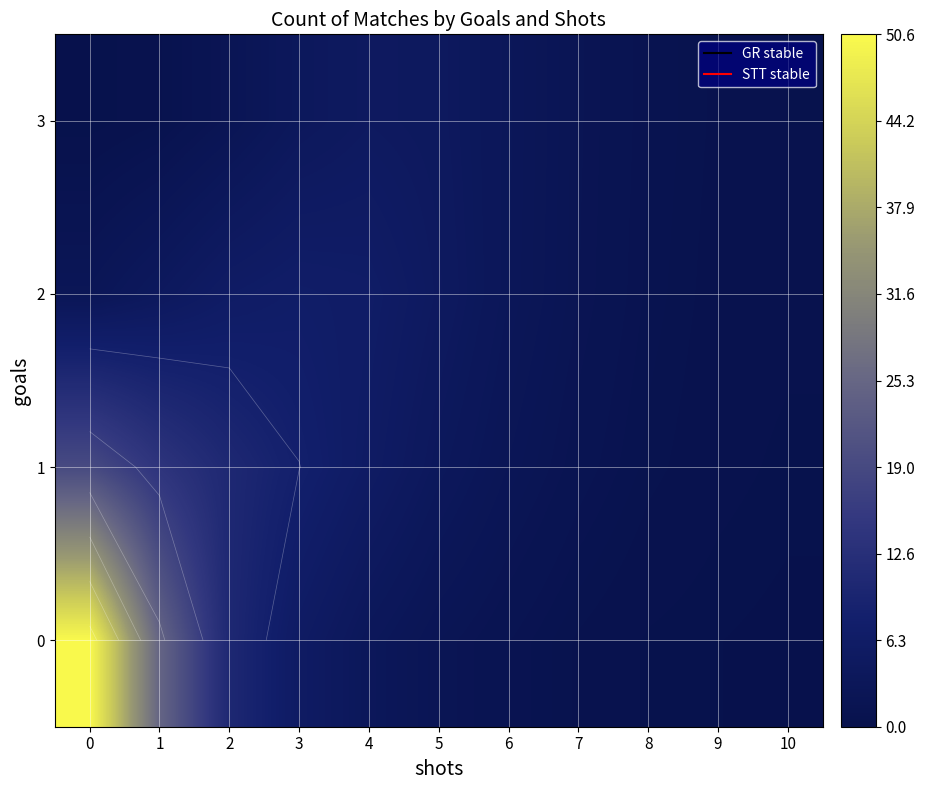

What value does the 0 series have at 9?

0.2